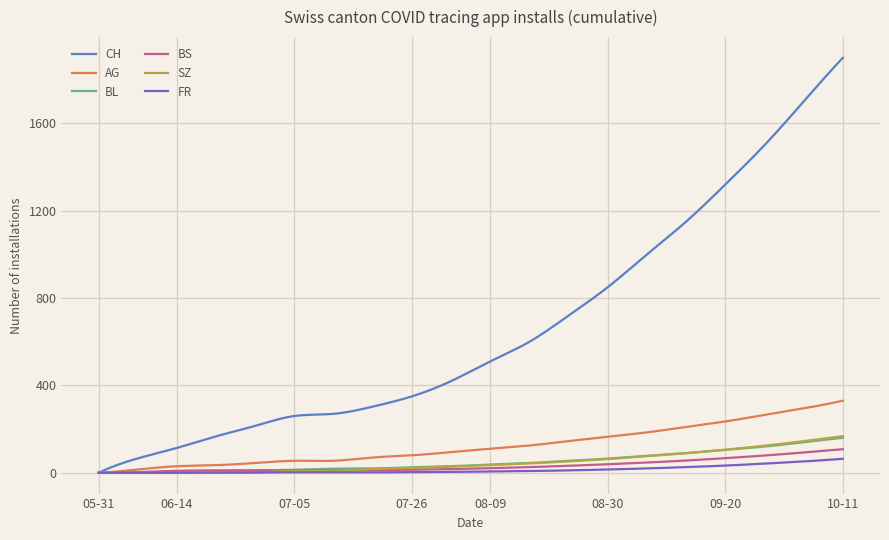

Which series has the largest total across all categories?

CH